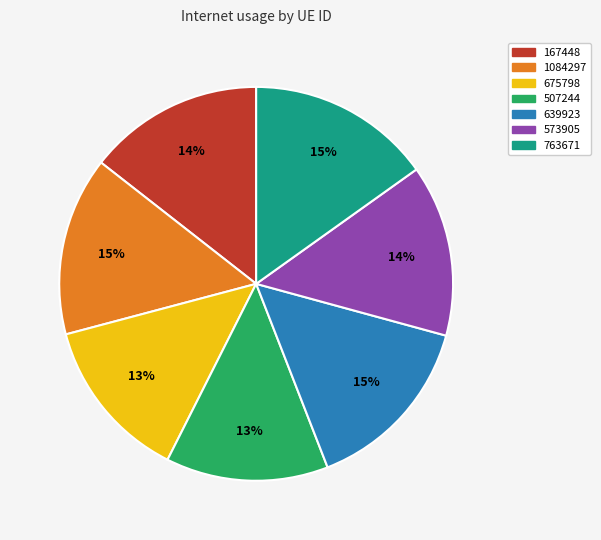

To the nearest percent, what is the combined percentage of 507244 and 763671?

28%